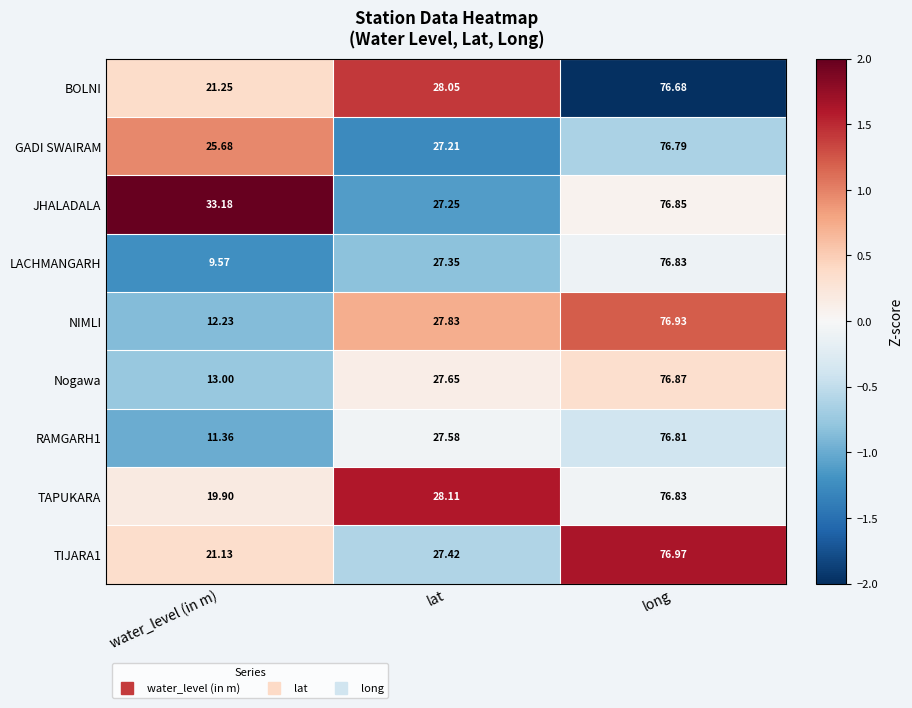

List the labels in order of TAPUKARA value, smallest first.

water_level (in m), lat, long